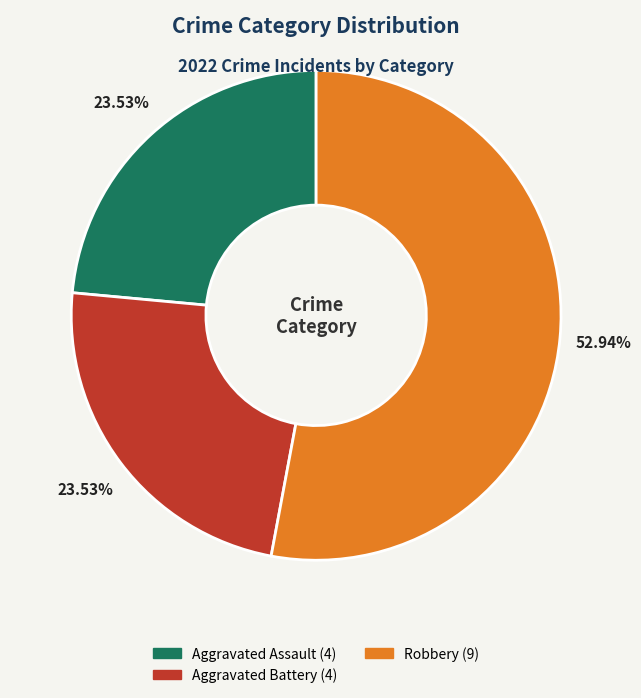

How many segments does this pie chart have?

3